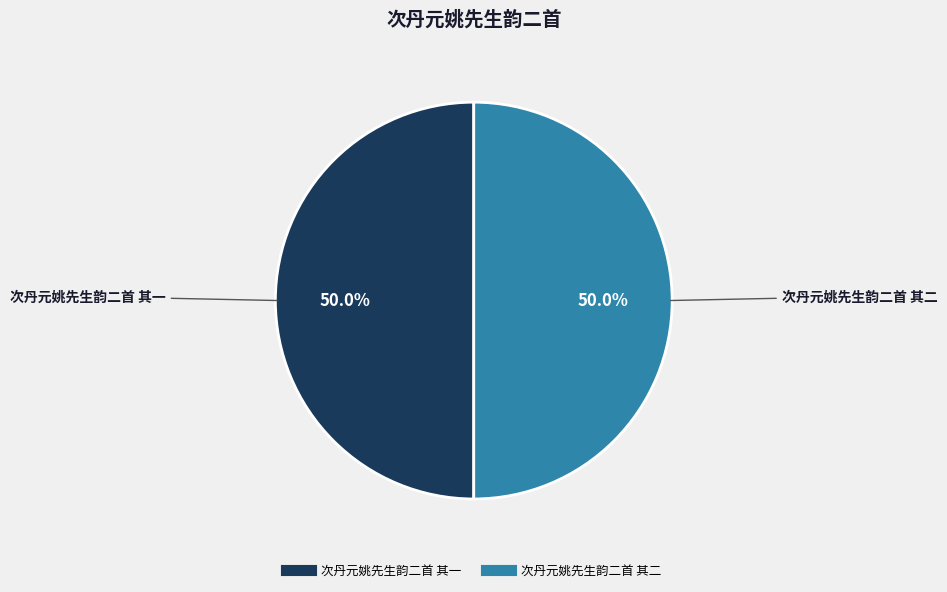

Approximately how many times larger is the value at 次丹元姚先生韵二首 其一 compared to 次丹元姚先生韵二首 其二?

1.0